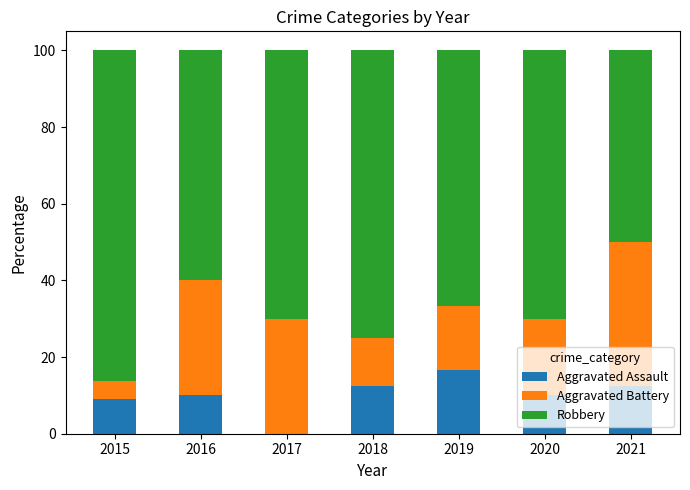

What is the total value across all series at 2017?

100.0